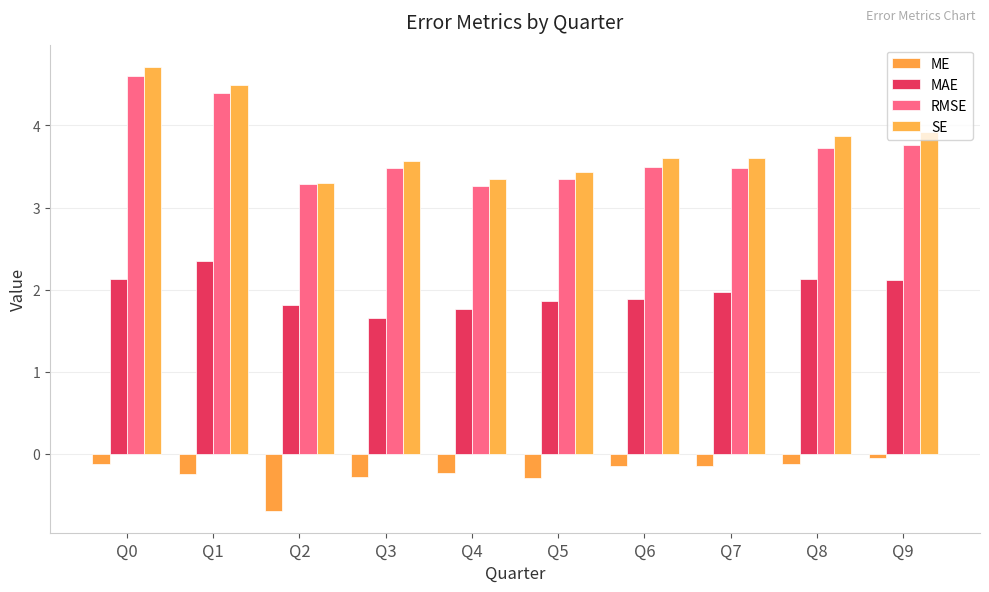

Is the value of RMSE at Q6 greater than the value of MAE at Q2?

Yes